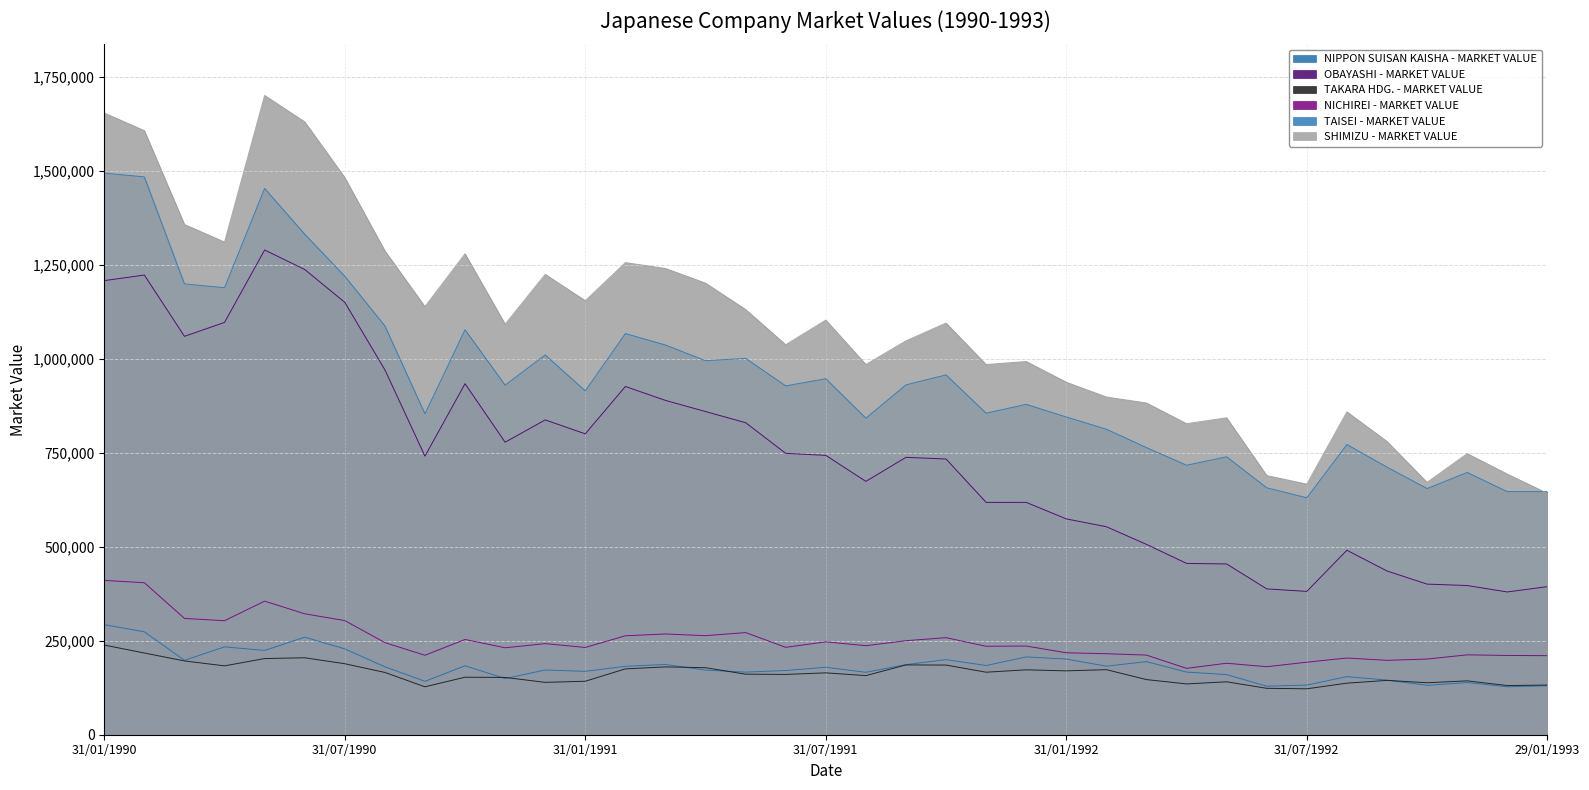

The value of TAKARA HDG. - MARKET VALUE at 29/01/1993 is 73155.8. True or false?

False